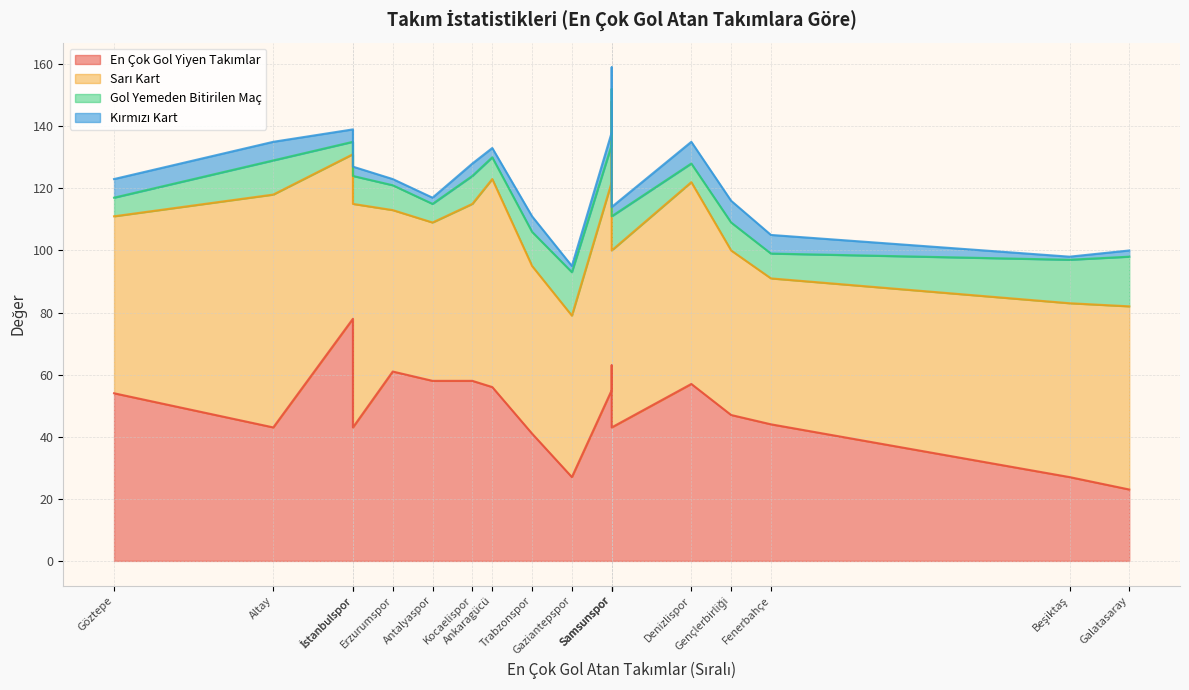

Reading left to right, list all the values displayed in this chart.

En Çok Gol Yiyen Takımlar: Adanaspor=55	Altay=43	Ankaragücü=56	Antalyaspor=58	Beşiktaş=27	Bursaspor=63	Denizlispor=57	Erzurumspor=61	Fenerbahçe=44	Galatasaray=23	Gaziantepspor=27	Gençlerbirliği=47	Göztepe=54	Kocaelispor=58	Samsunspor=43	Trabzonspor=41	Vanspor=78	İstanbulspor=43
Sarı Kart: Adanaspor=67	Altay=75	Ankaragücü=67	Antalyaspor=51	Beşiktaş=56	Bursaspor=85	Denizlispor=65	Erzurumspor=52	Fenerbahçe=47	Galatasaray=59	Gaziantepspor=52	Gençlerbirliği=53	Göztepe=57	Kocaelispor=57	Samsunspor=57	Trabzonspor=54	Vanspor=53	İstanbulspor=72
Gol Yemeden Bitirilen Maç: Adanaspor=12	Altay=11	Ankaragücü=7	Antalyaspor=6	Beşiktaş=14	Bursaspor=4	Denizlispor=6	Erzurumspor=8	Fenerbahçe=8	Galatasaray=16	Gaziantepspor=14	Gençlerbirliği=9	Göztepe=6	Kocaelispor=9	Samsunspor=11	Trabzonspor=11	Vanspor=4	İstanbulspor=9
Kırmızı Kart: Adanaspor=4	Altay=6	Ankaragücü=3	Antalyaspor=2	Beşiktaş=1	Bursaspor=7	Denizlispor=7	Erzurumspor=2	Fenerbahçe=6	Galatasaray=2	Gaziantepspor=2	Gençlerbirliği=7	Göztepe=6	Kocaelispor=4	Samsunspor=3	Trabzonspor=5	Vanspor=4	İstanbulspor=3